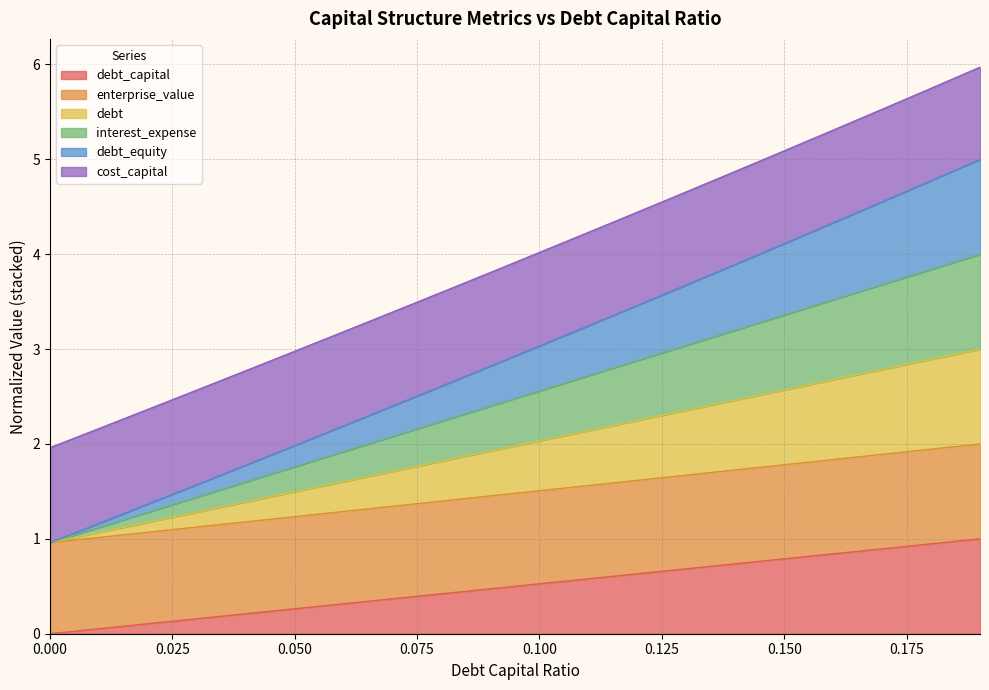

What position from the left is 0.15?

16